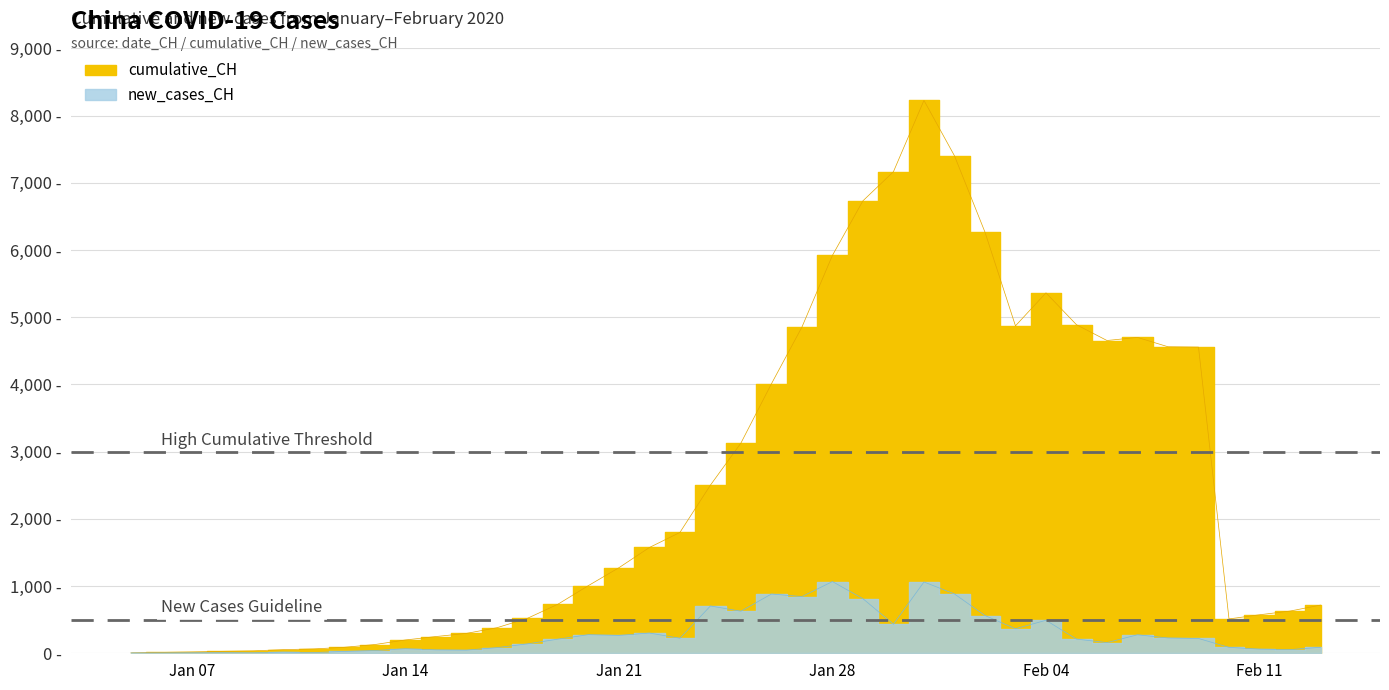

Is the value of cumulative_CH at 2020-02-10 greater than the value of new_cases_CH at 2020-01-07?

Yes